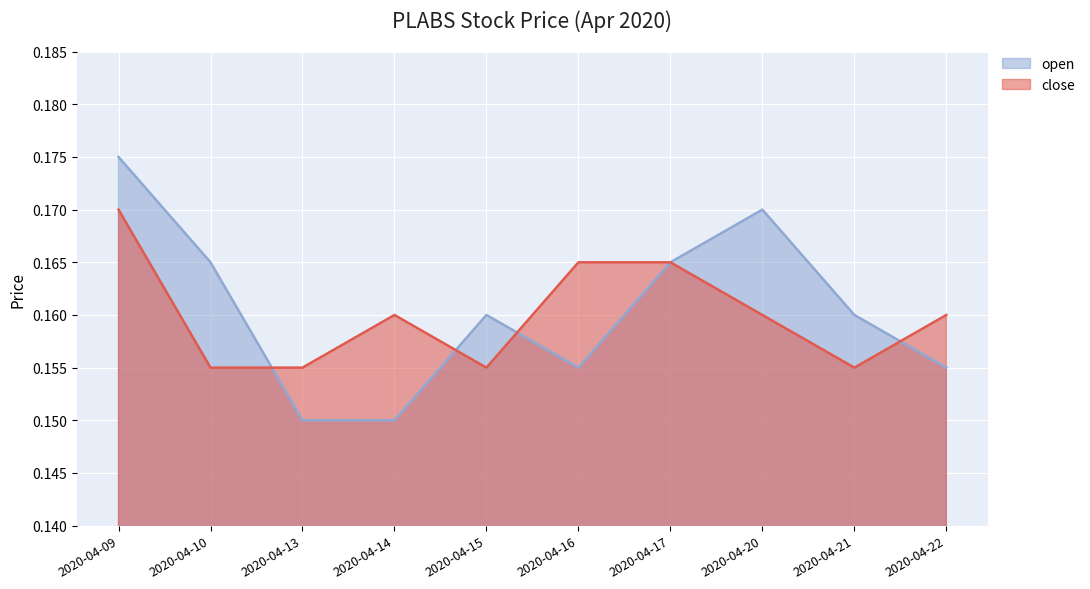

Which series has the largest total across all categories?

open